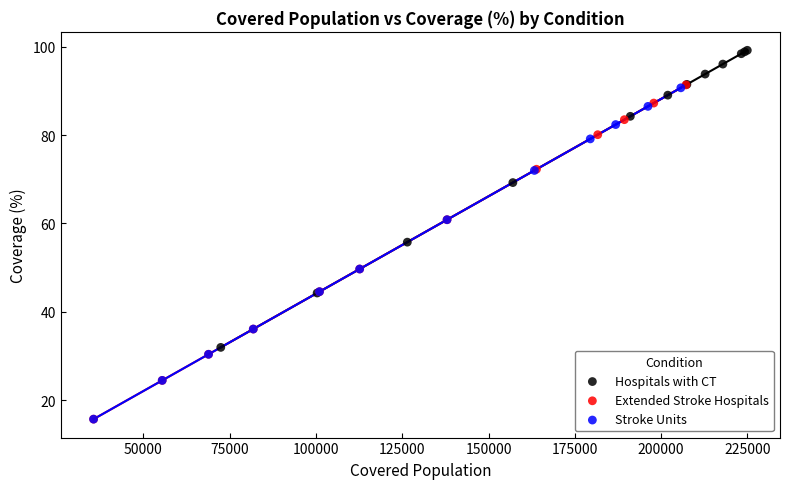

Which series has the largest Y range (max minus min)?

Extended Stroke Hospitals